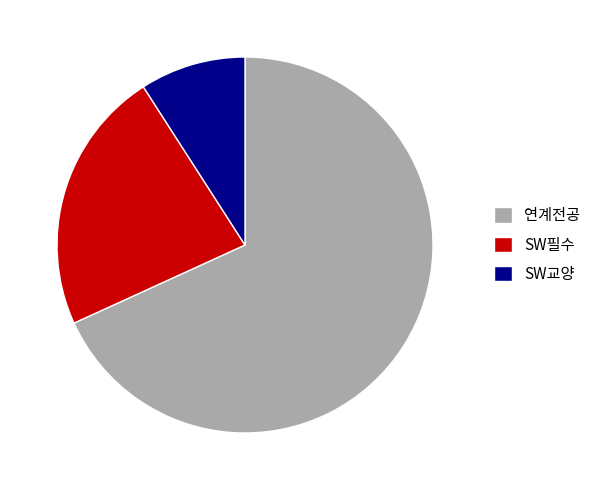

The 연계전공 slice represents 68% of the pie. True or false?

True